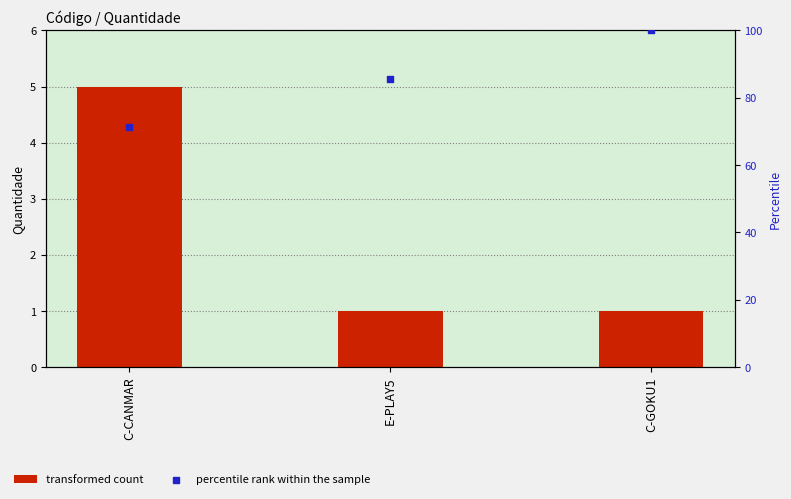

At how many categories does at least one series exceed 35?

3